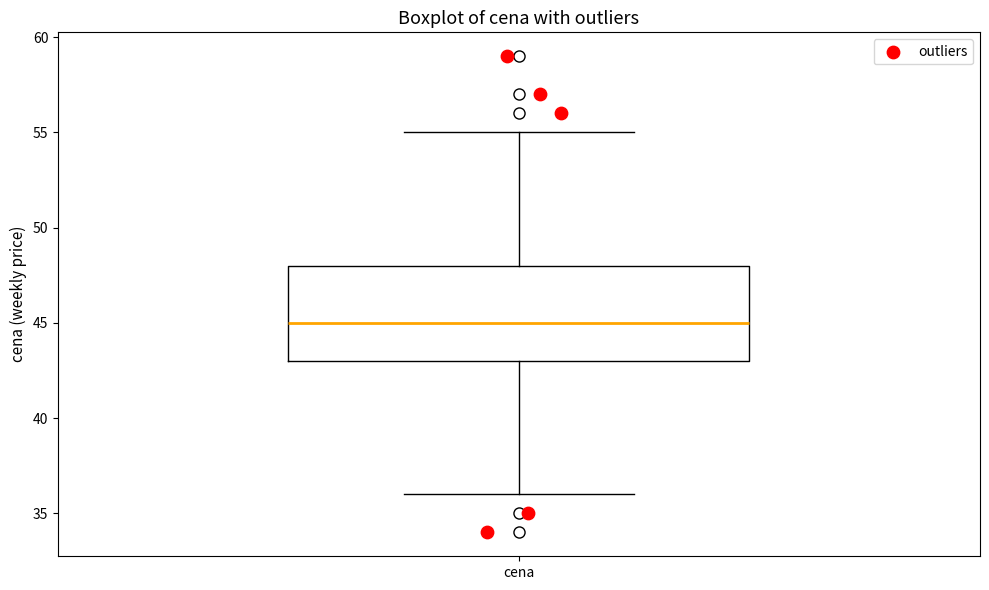

Read this box plot against the y-axis: the position of the median line, the range covered by the box, and the ends of both whiskers. The values are not printed on the chart, so give them approximately, as read against the axis.

median 45, box 43 to 48, whiskers 36 to 55